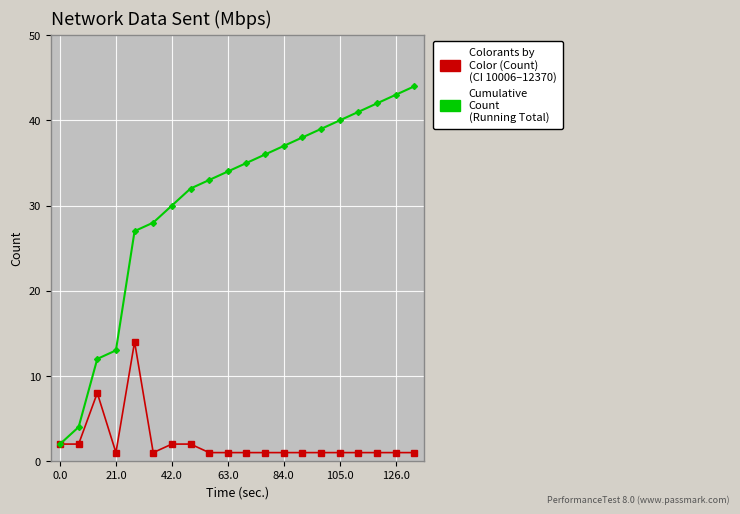

What is the greatest value displayed?

44